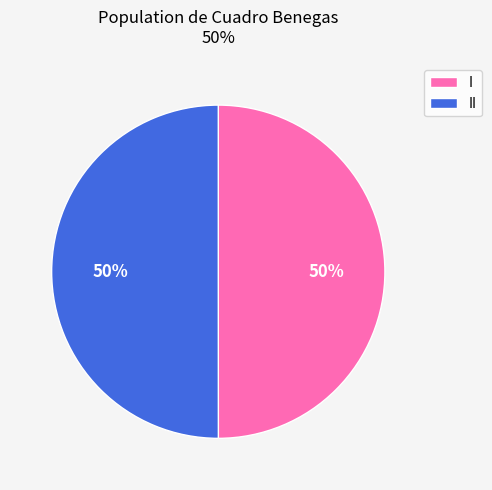

Combined, do II and I account for over 50%?

Yes